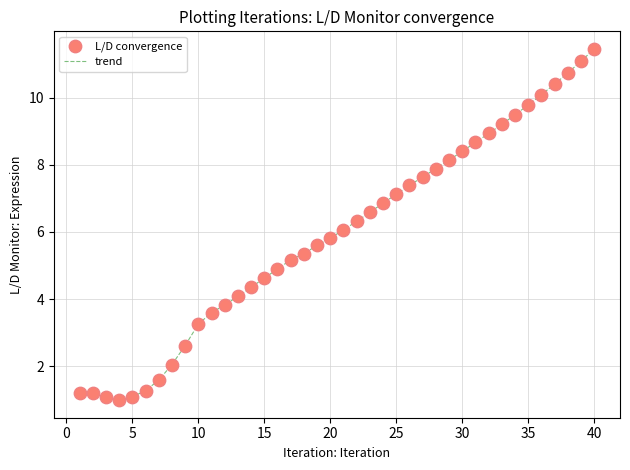

What is the smallest value displayed?

1.0